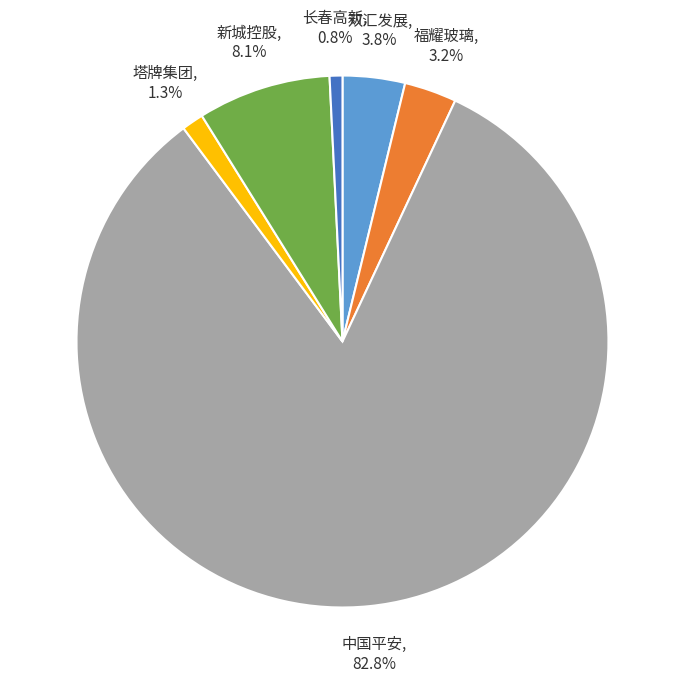

Which category has the smallest portion of the pie?

长春高新